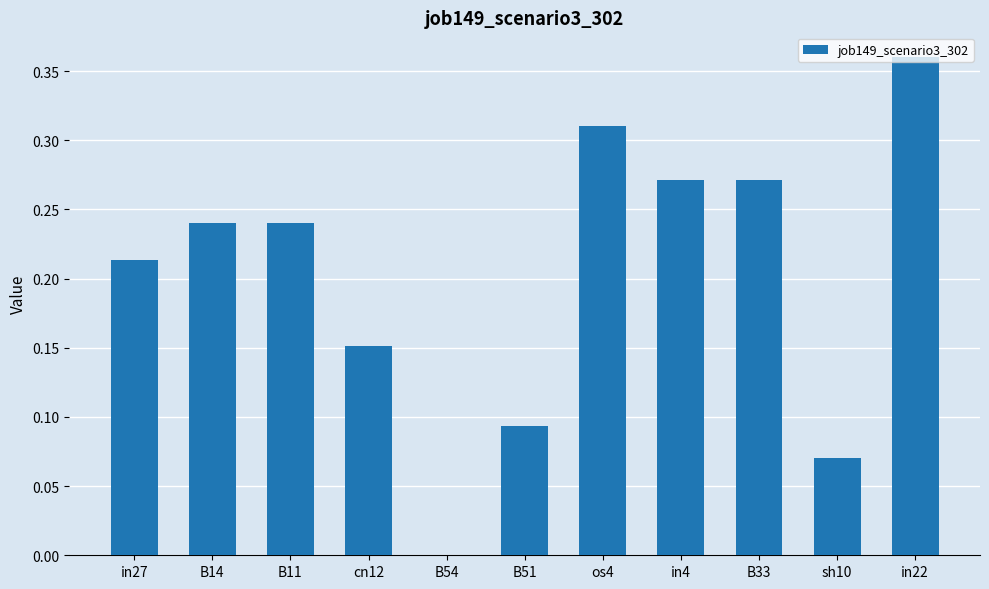

The chart shows a value of 0.5 at os4. True or false?

False